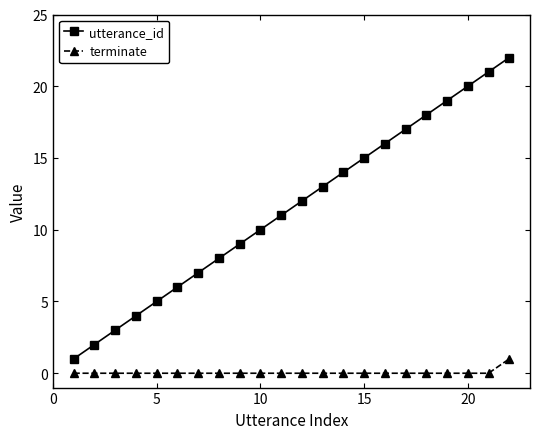

Which series has the widest spread of values?

utterance_id